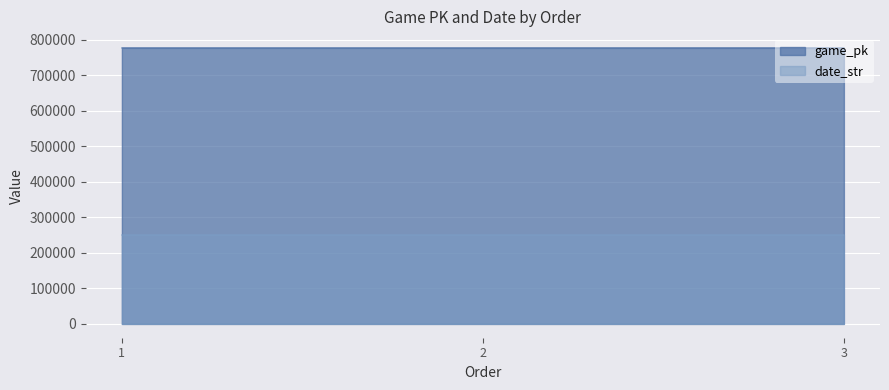

Reading left to right, extract all data points from this chart.

game_pk: 777607	777621	777637
date_str: 250607	250606	250605